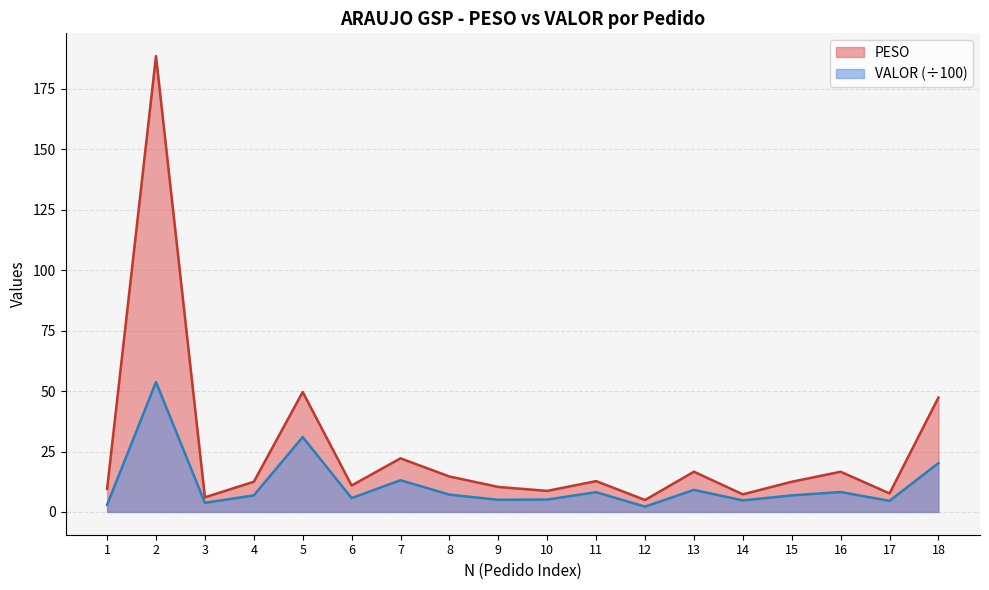

At which label does VALOR first exceed 6?

2